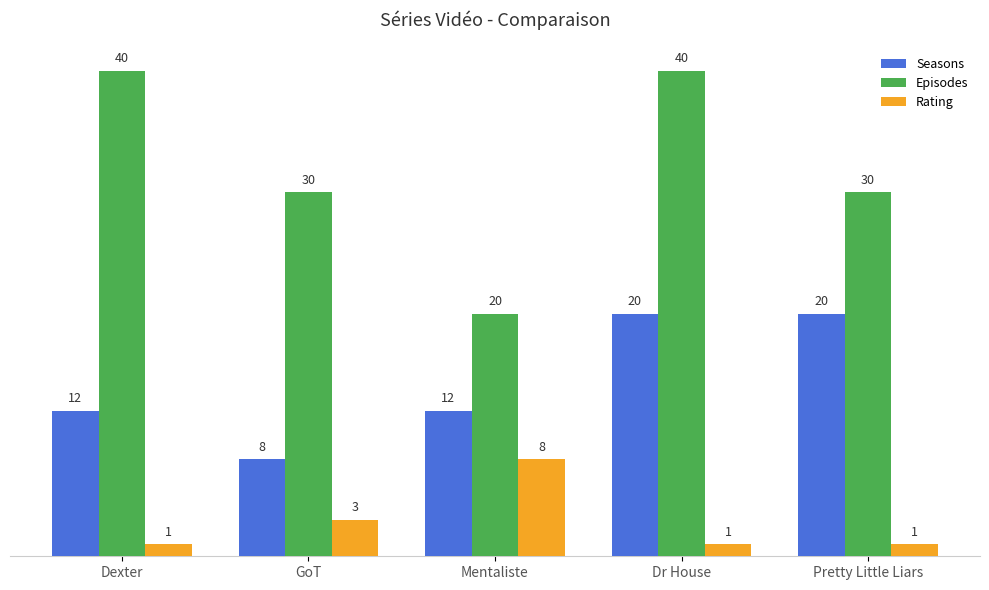

Reading left to right, transcribe all the data shown in this chart.

Seasons: Dexter=12	GoT=8	Mentaliste=12	Dr House=20	Pretty Little Liars=20
Episodes: Dexter=40	GoT=30	Mentaliste=20	Dr House=40	Pretty Little Liars=30
Rating: Dexter=1	GoT=3	Mentaliste=8	Dr House=1	Pretty Little Liars=1